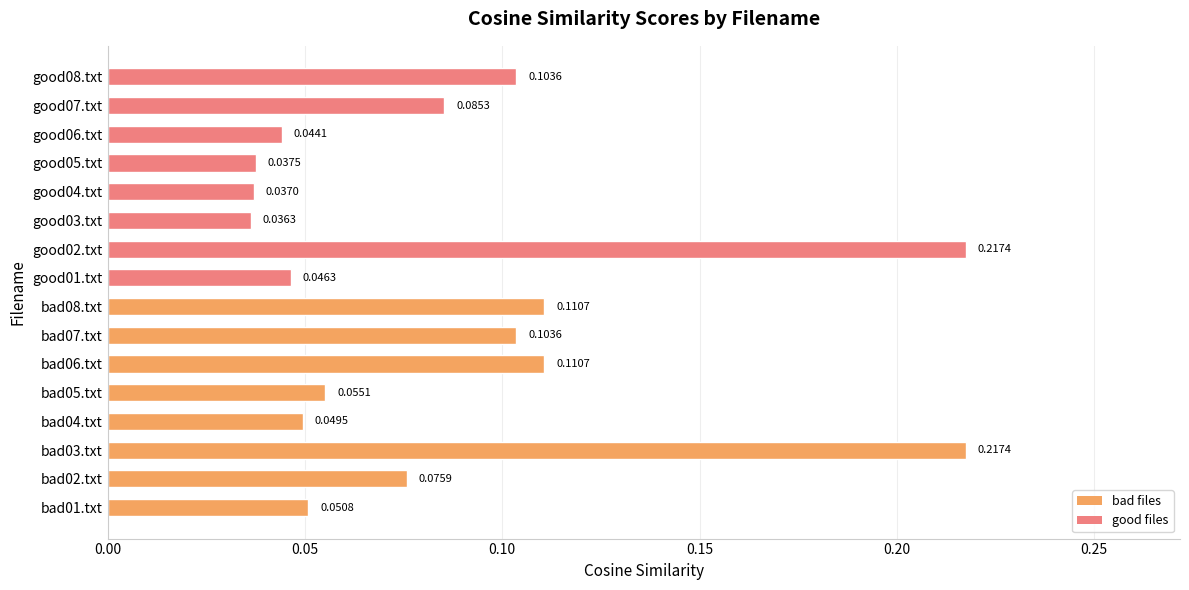

What is the sum of the values at bad03.txt and bad07.txt?

0.3